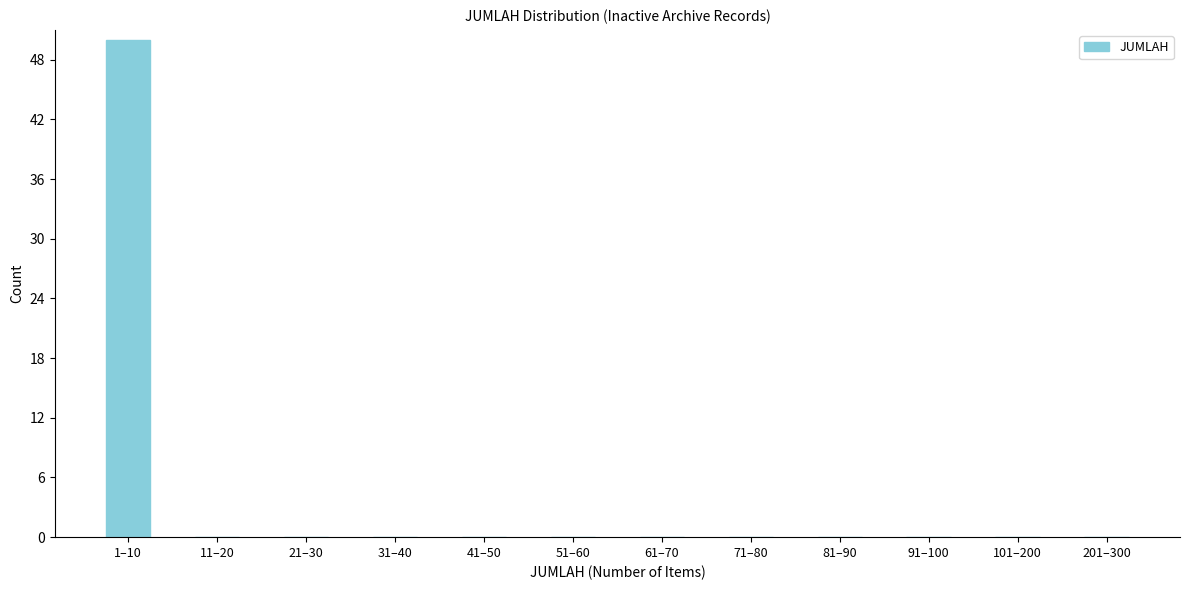

Reading left to right, what are all the values shown in this chart?

1–10=50	11–20=0	21–30=0	31–40=0	41–50=0	51–60=0	61–70=0	71–80=0	81–90=0	91–100=0	101–200=0	201–300=0